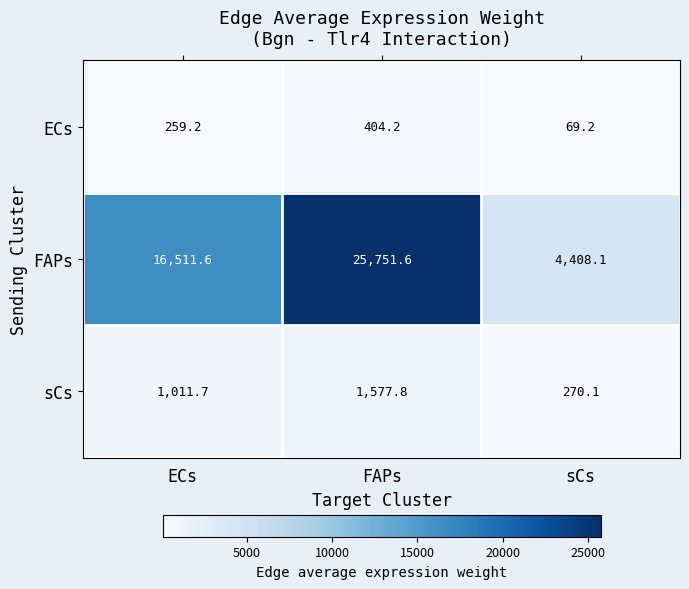

Which series changed the most between ECs and sCs?

FAPs